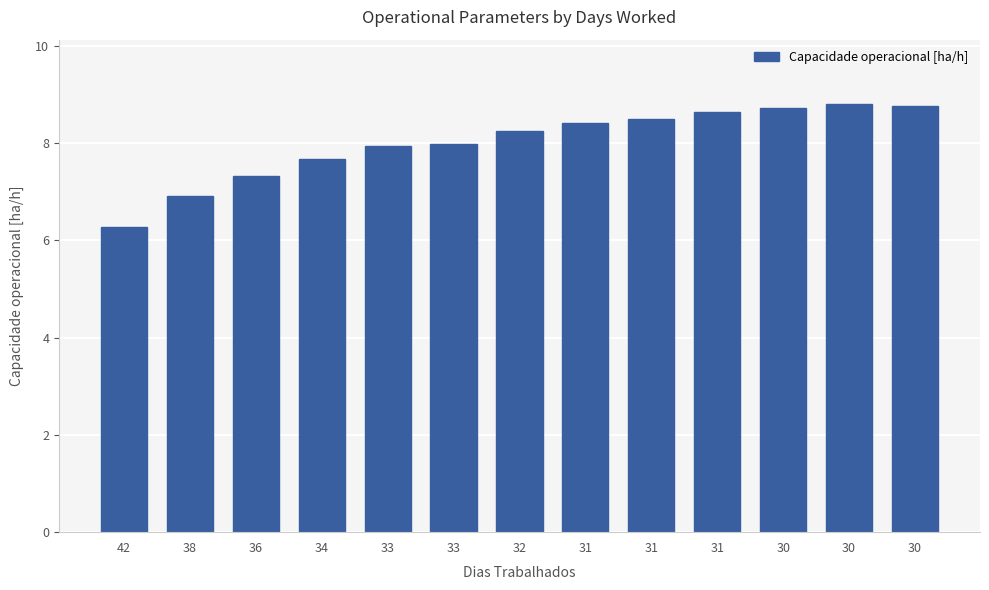

True or false: the data shows 8.2 at 32.

True